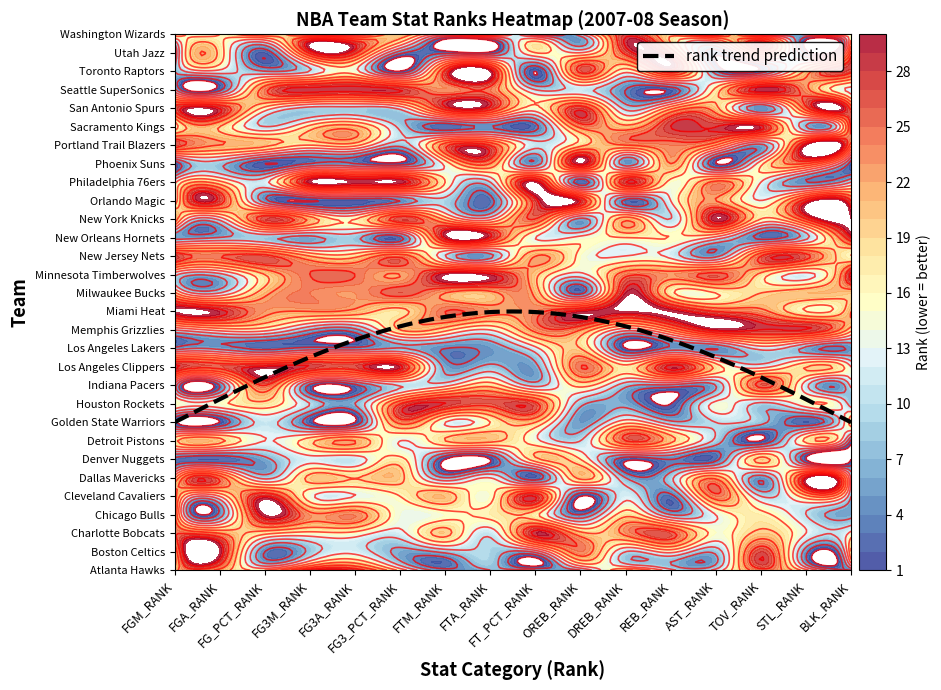

At how many categories does at least one series exceed 23?

16